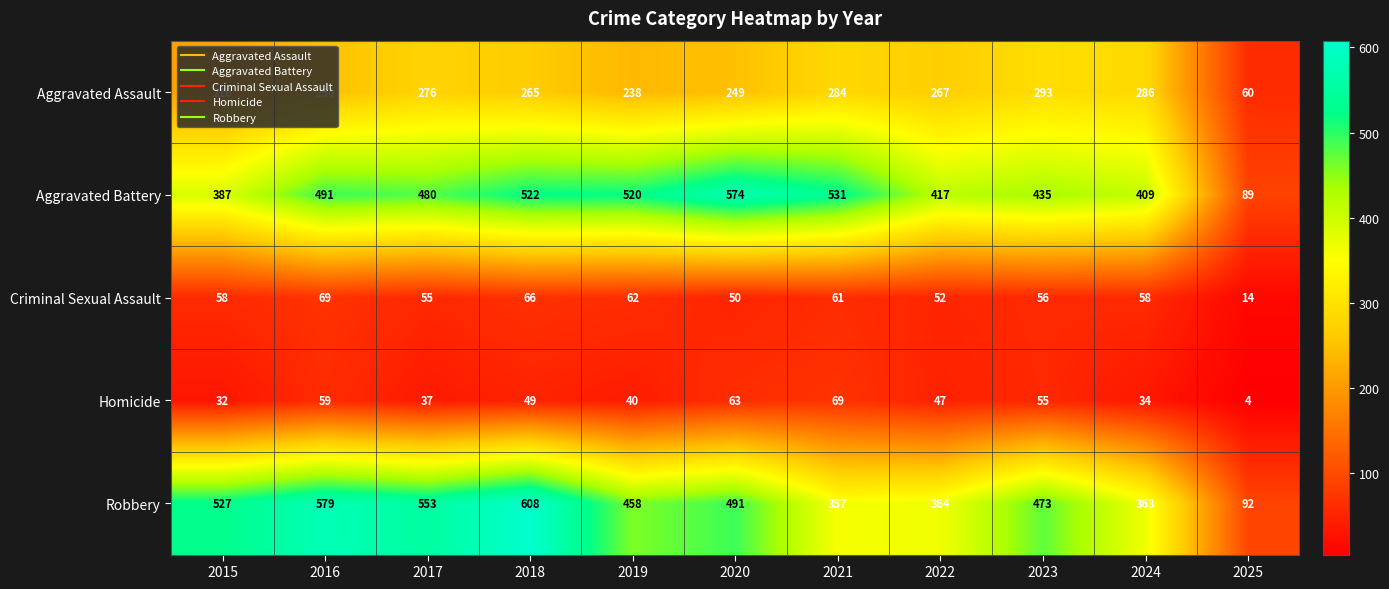

What is the average value of the Aggravated Battery series?

441